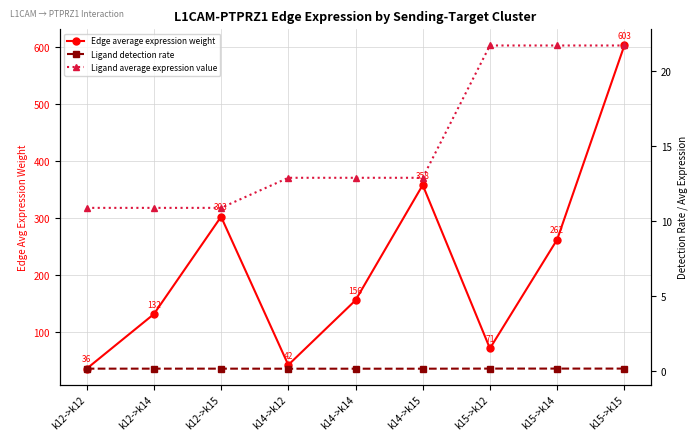

What is the difference between the Edge average expression weight values at k15->k15 and k12->k15?

300.6